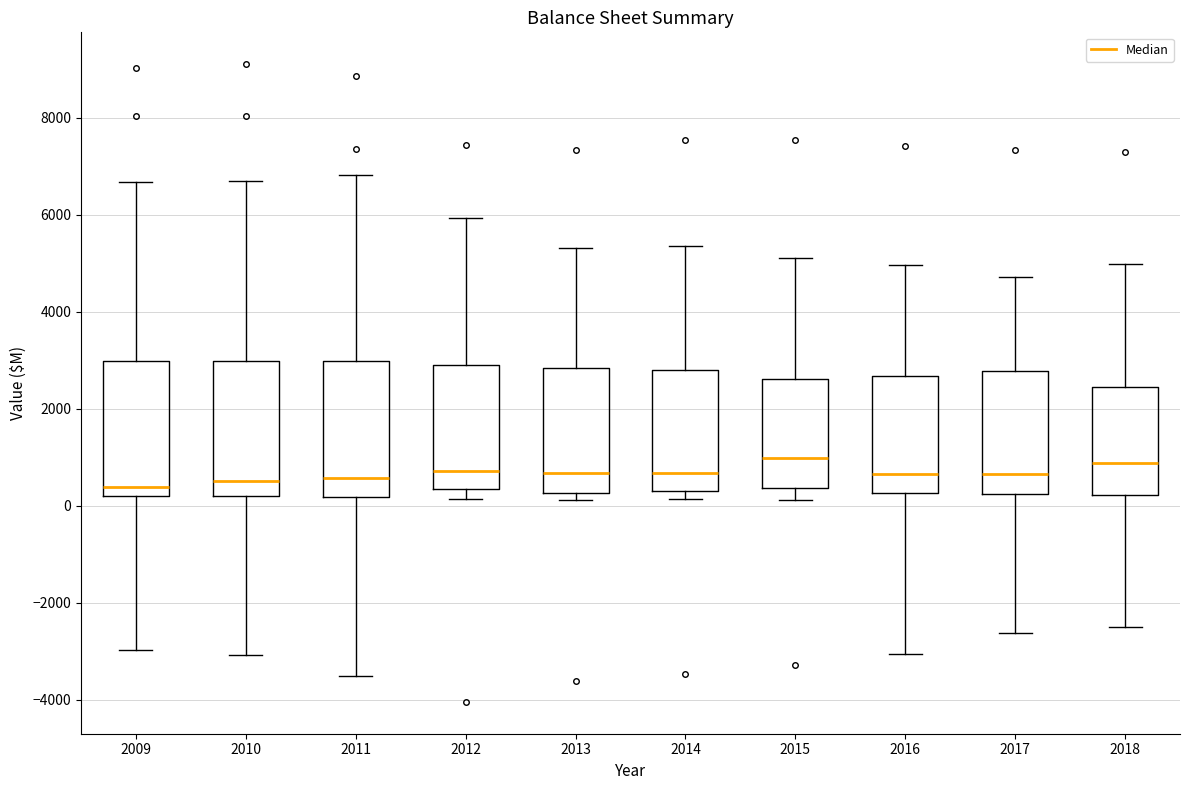

Where does the upper whisker of the box at x = 2013 end on the y-axis? The values are not printed on the chart, so give them approximately, as read against the axis.

5400